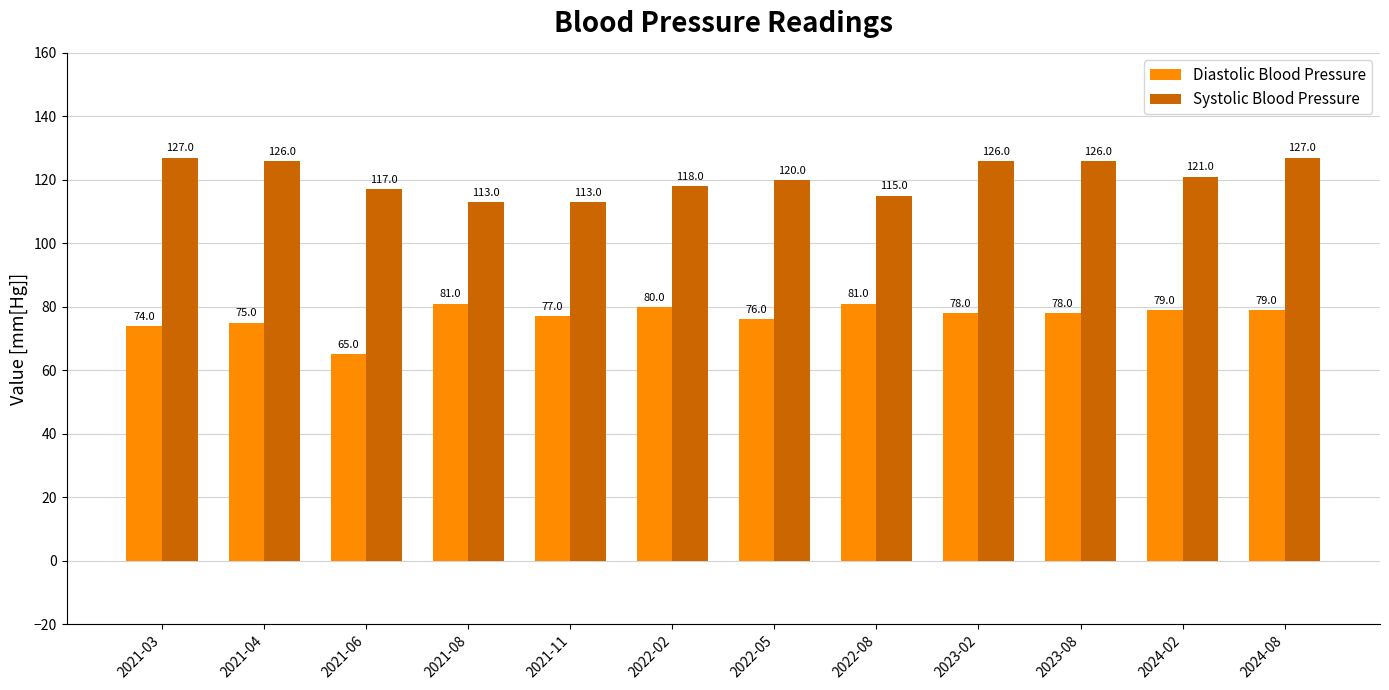

The value of Systolic Blood Pressure at 2022-05 is 120. True or false?

True